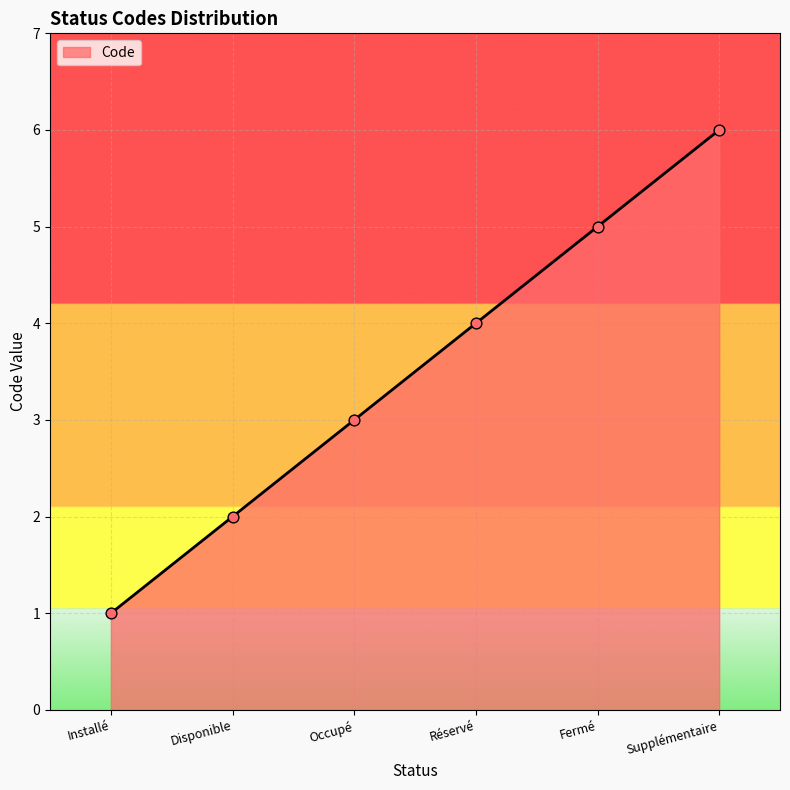

What is the change in value from Occupé to Supplémentaire?

+3